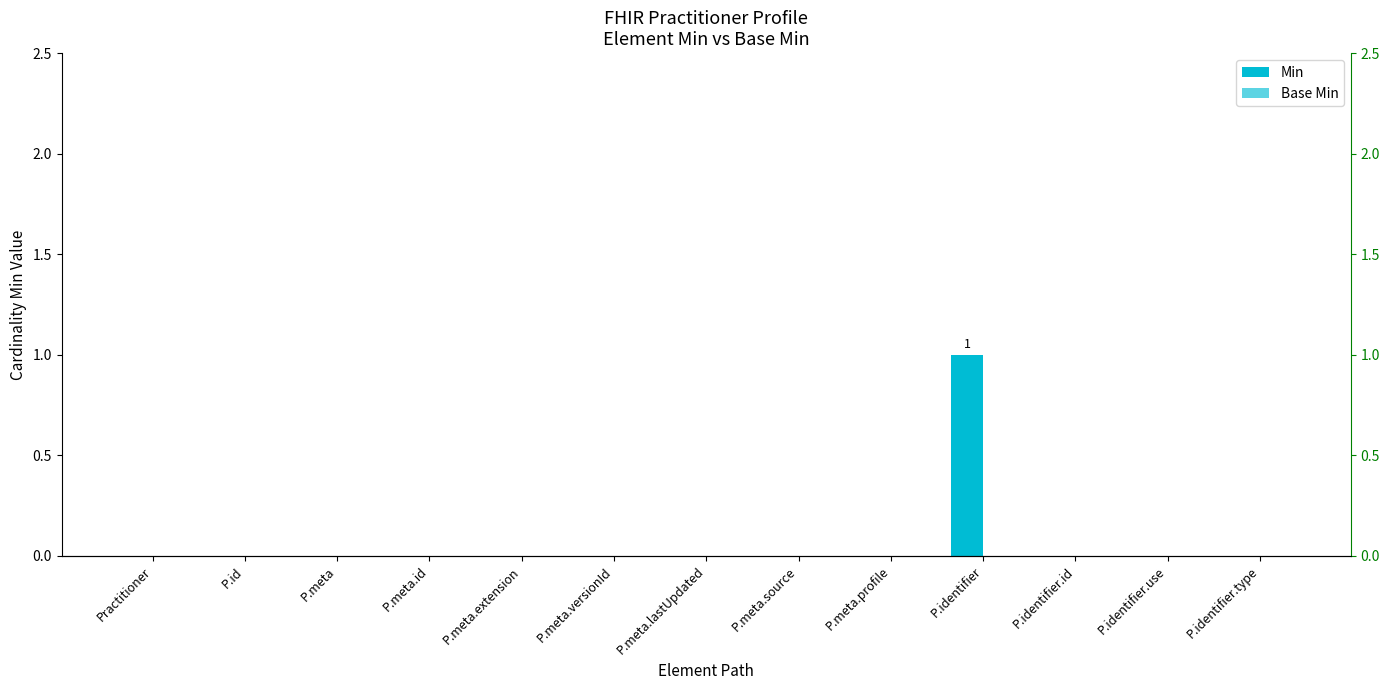

How many series are shown in this chart?

2